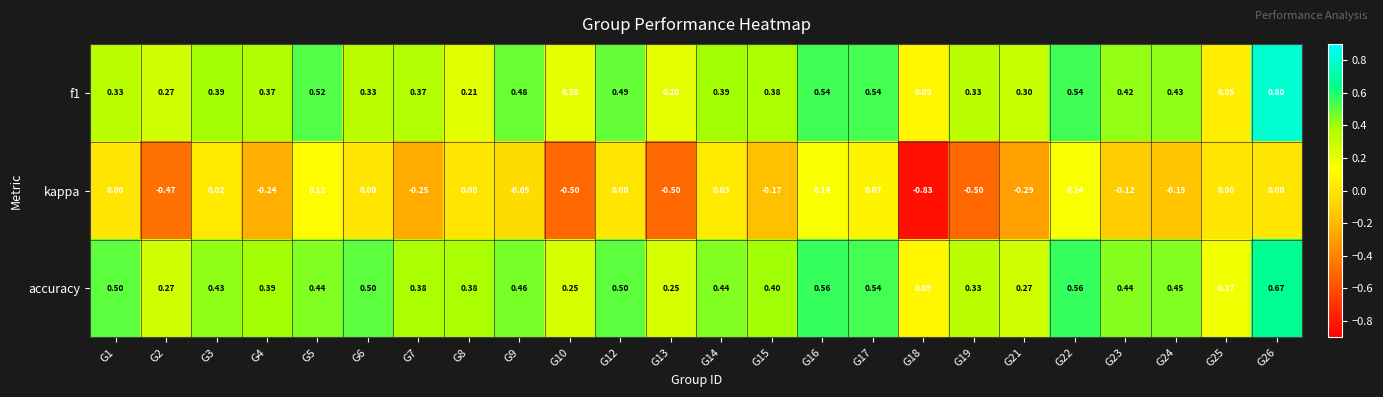

Which series changed the most between G16 and G24?

kappa